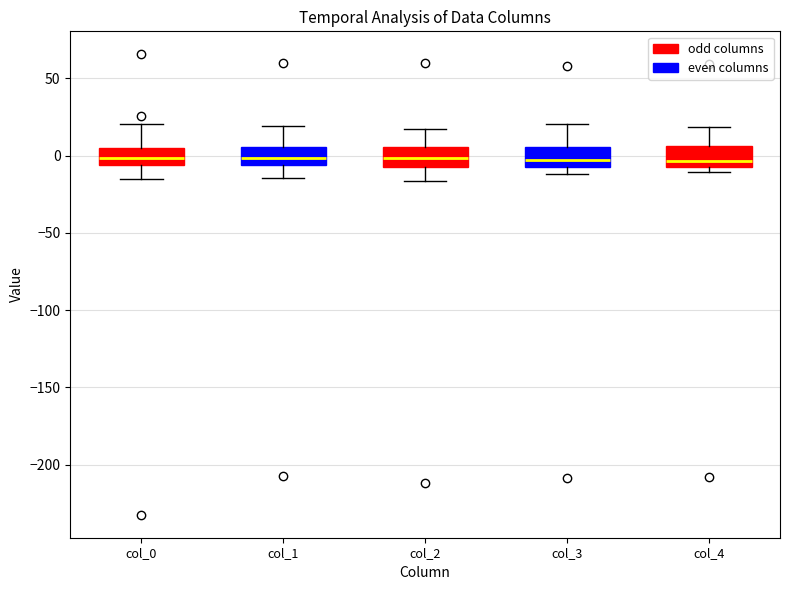

Where does the lower whisker of the box for col_0 end on the y-axis? The values are not printed on the chart, so give them approximately, as read against the axis.

-15